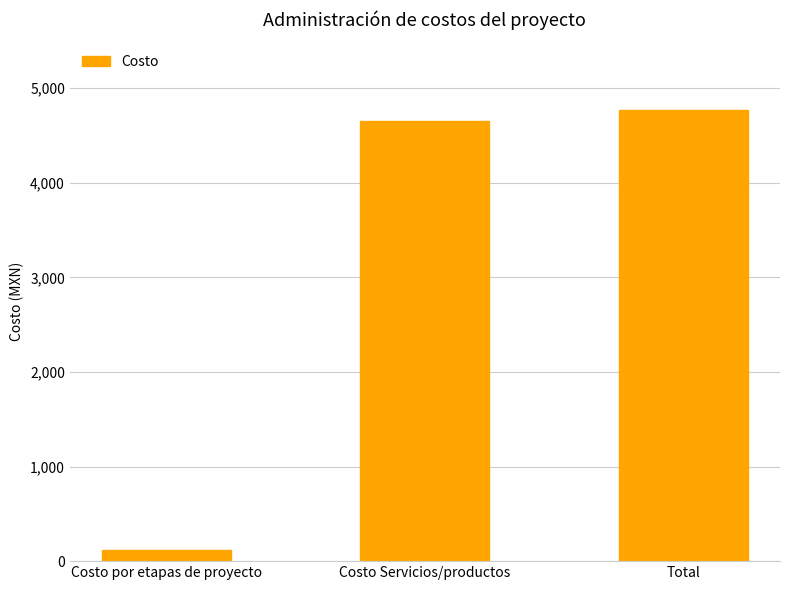

Between Costo por etapas de proyecto and Costo Servicios/productos, which is larger?

Costo Servicios/productos